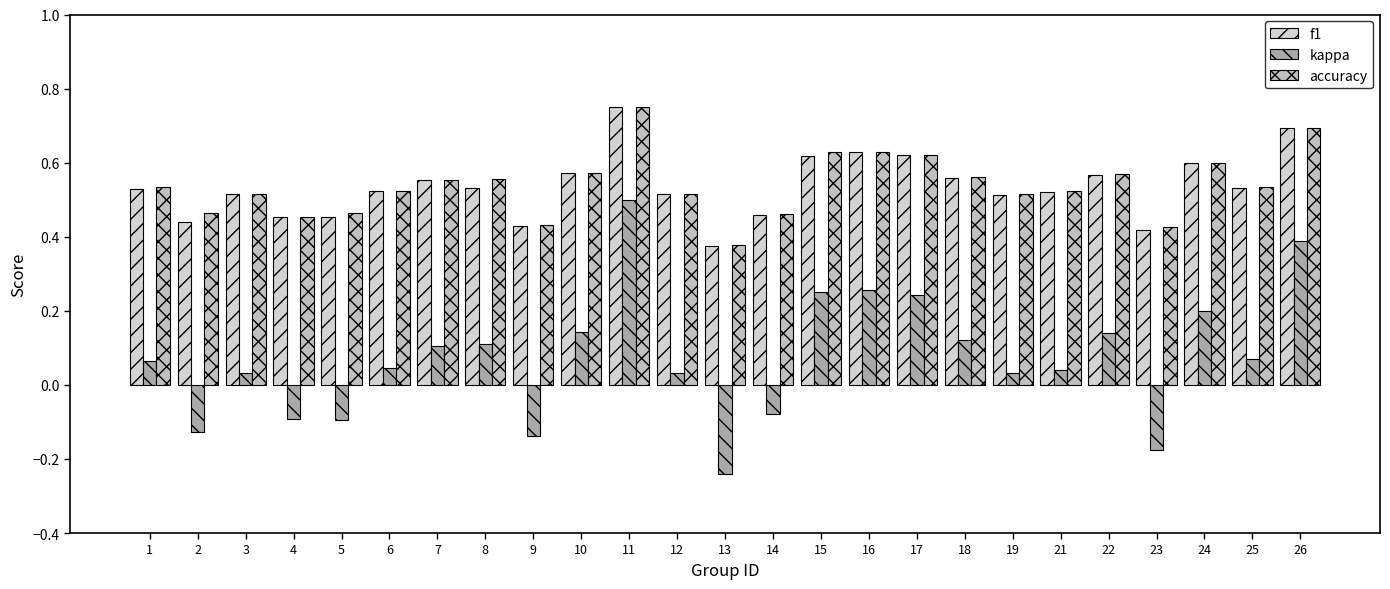

How many data points in kappa are above 0?

18